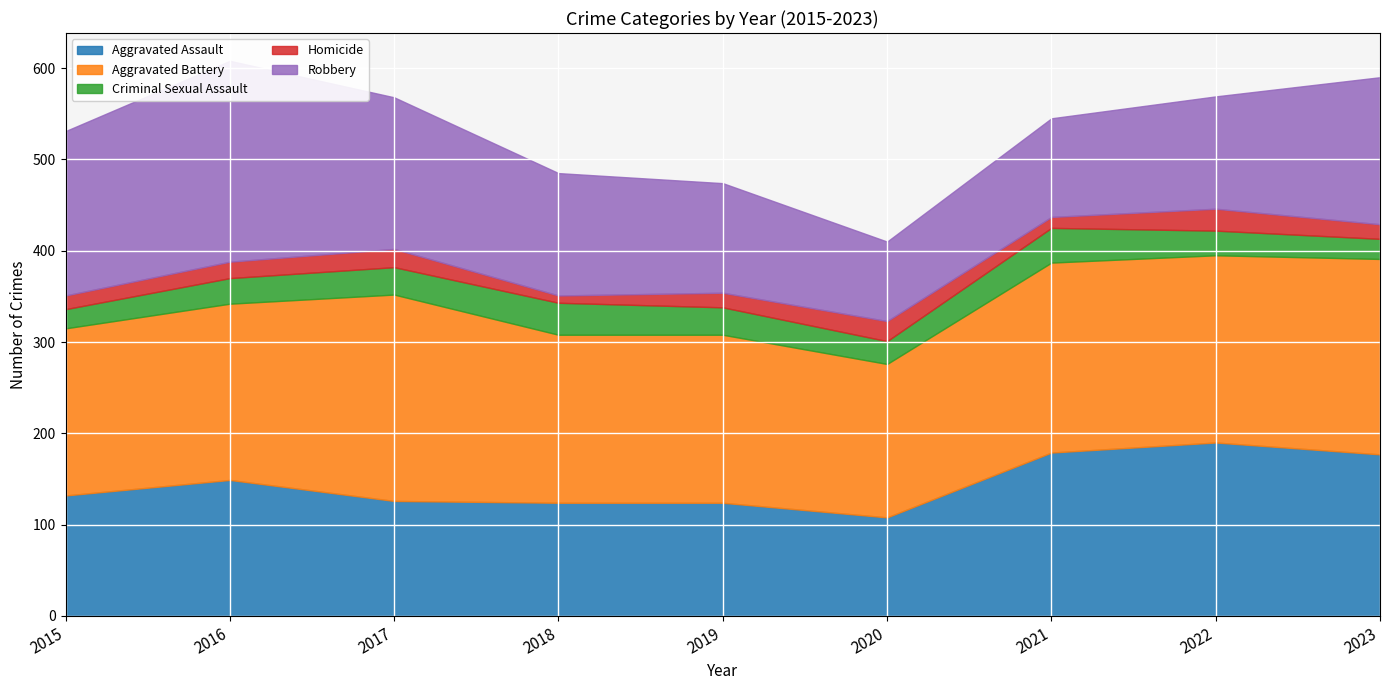

Where is the first local minimum for Homicide?

2018